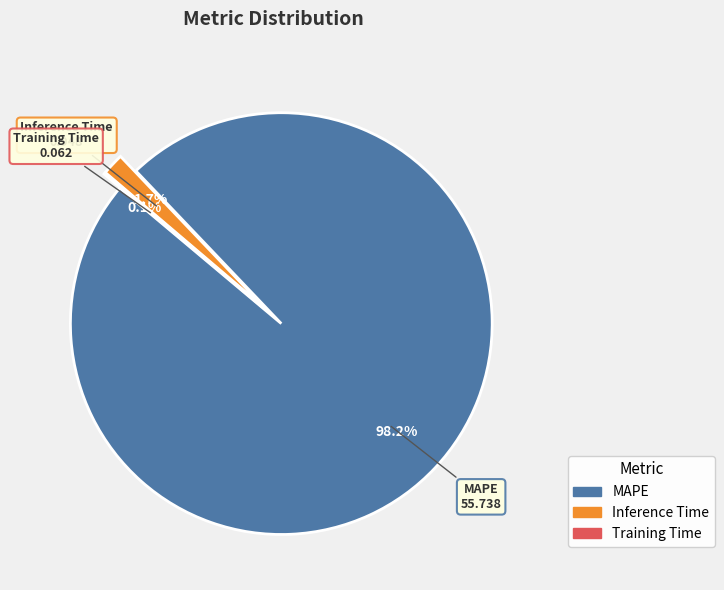

Combined, what portion of the pie is MAPE and Inference Time?

99.9%